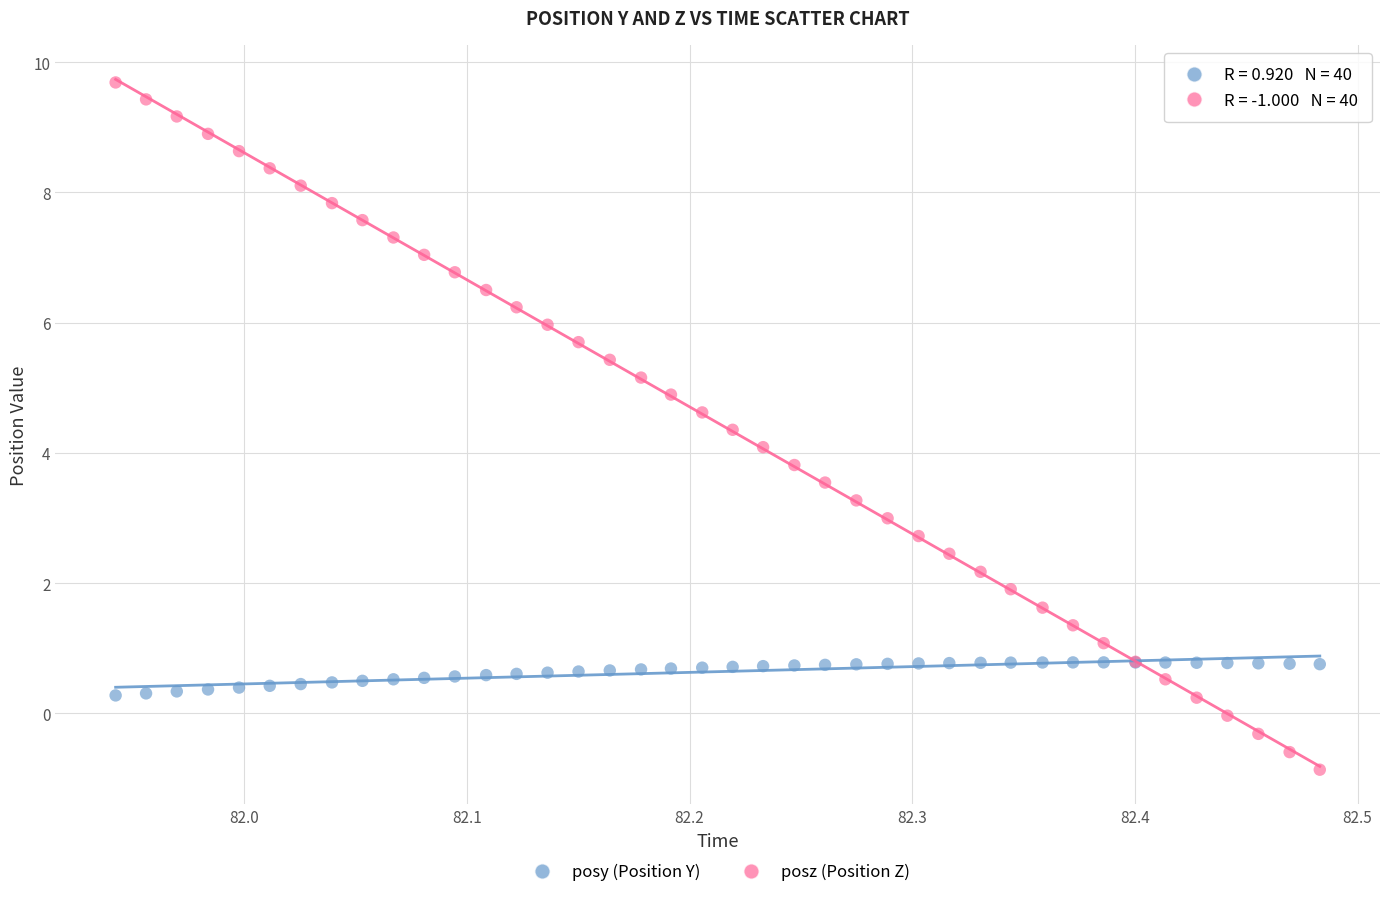

Which series reaches the maximum Y coordinate?

posz (Position Z)